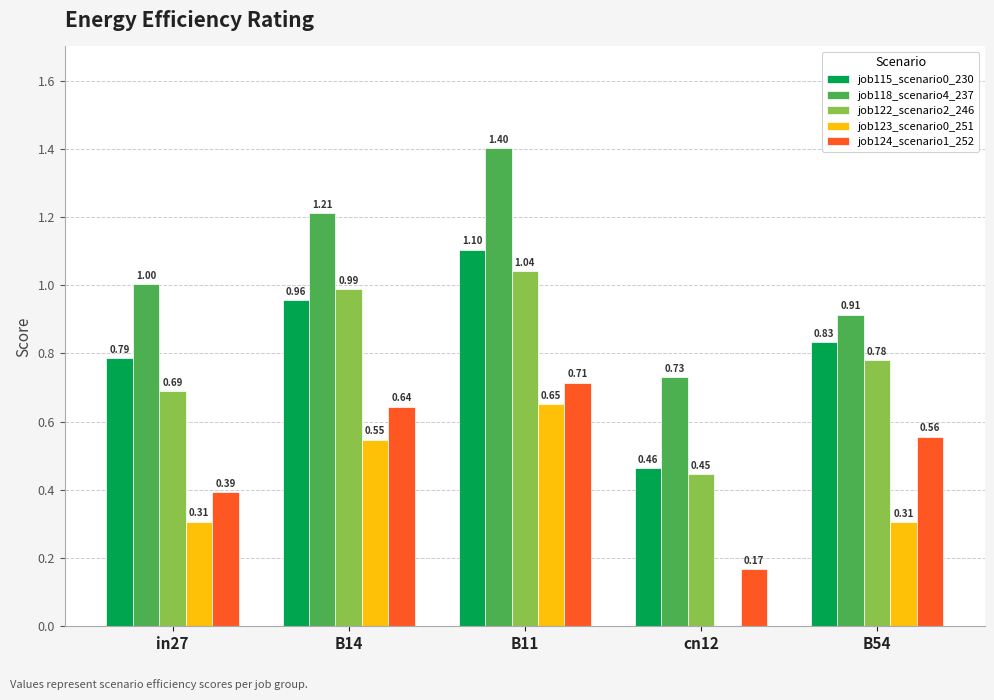

Which series changed the most between B11 and B54?

job118_scenario4_237